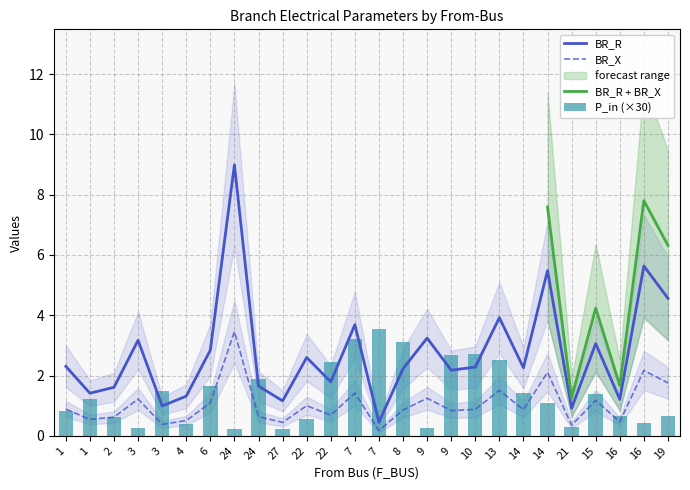

What is the approximate value of BR_X at 15?

1.2